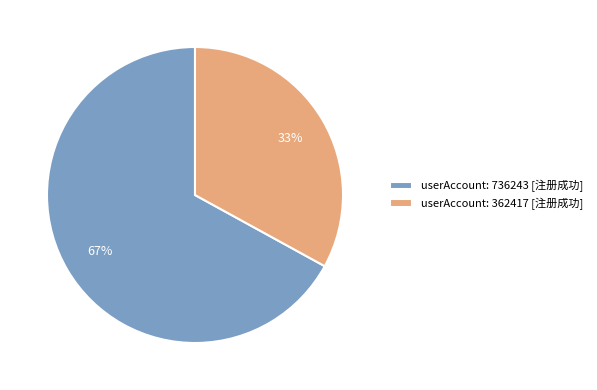

Do userAccount: 736243 [注册成功] and userAccount: 362417 [注册成功] together represent more than half of the pie?

Yes